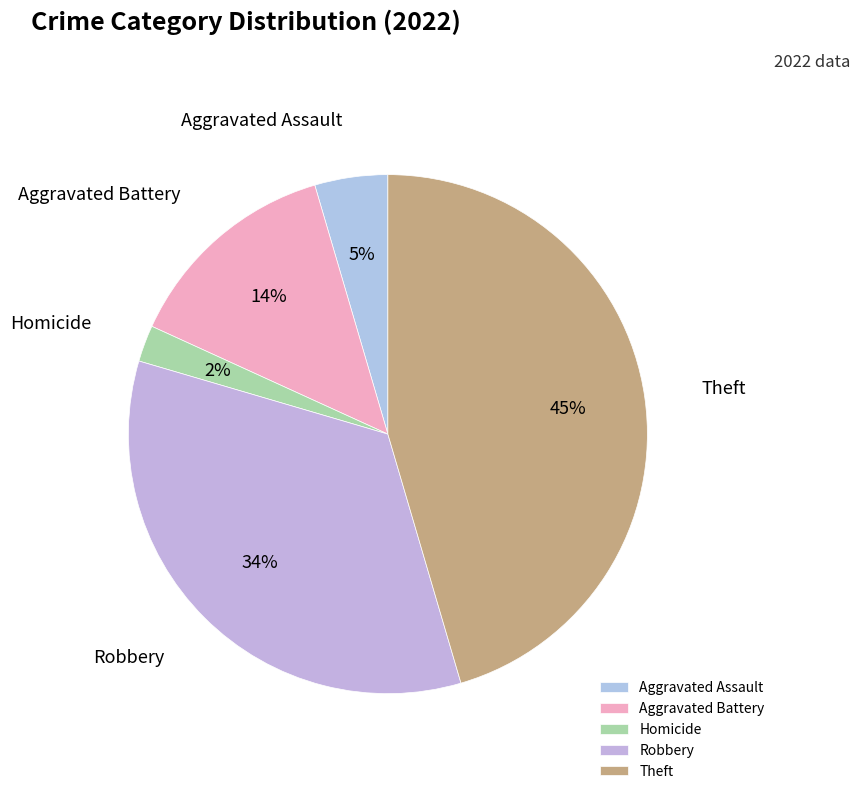

Between Homicide and Robbery, which is larger?

Robbery